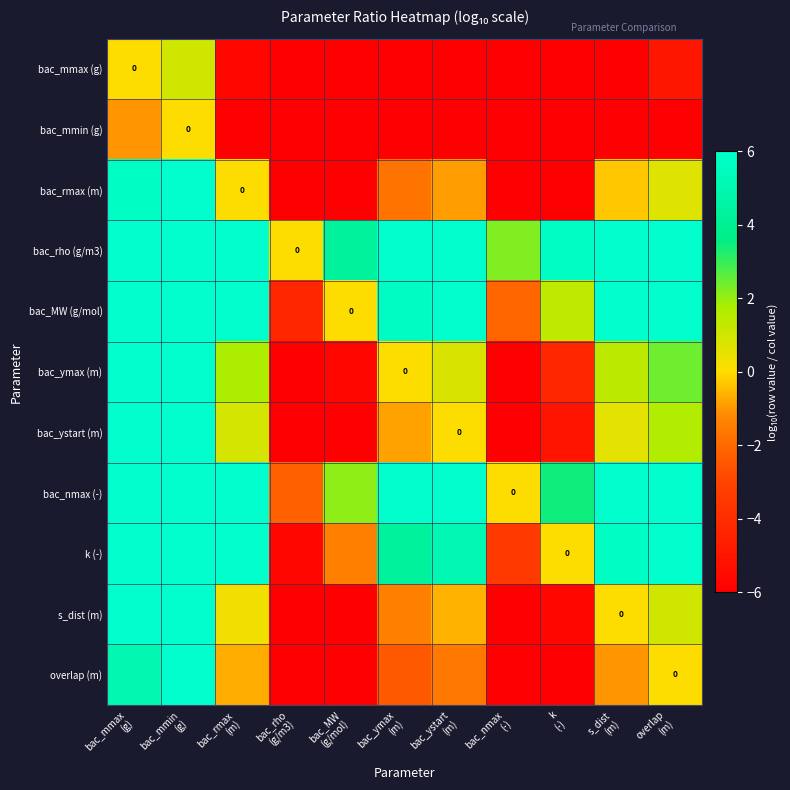

How many series are shown in this chart?

11